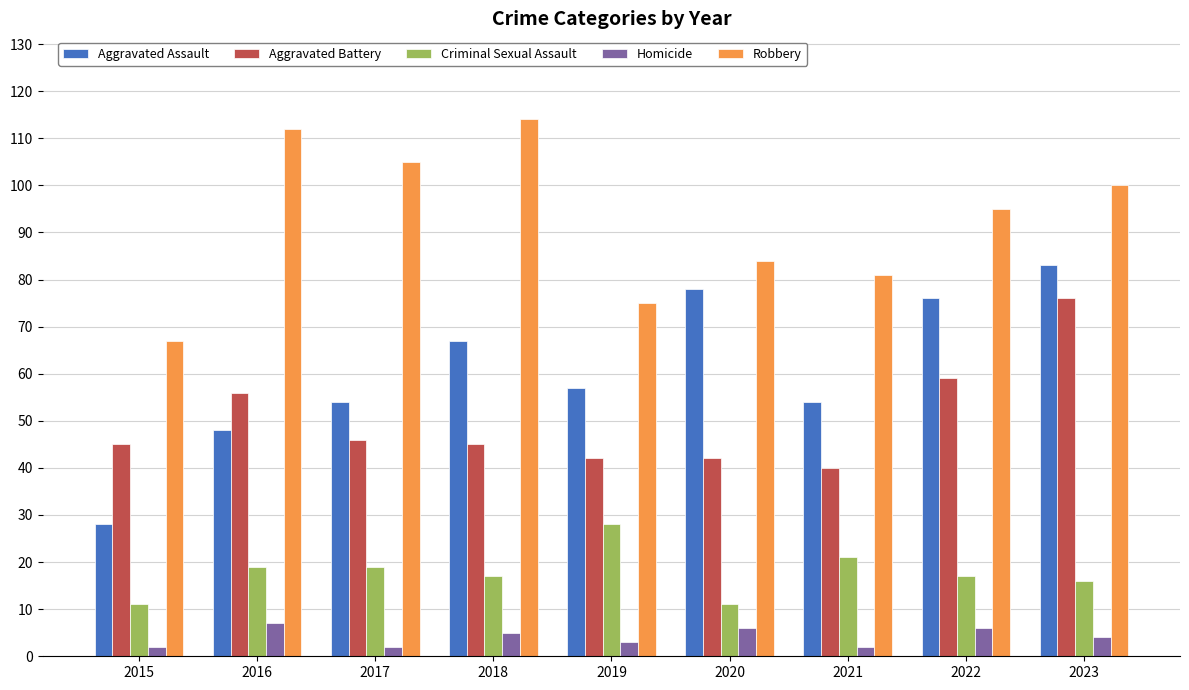

What is the maximum value for Aggravated Assault?

83